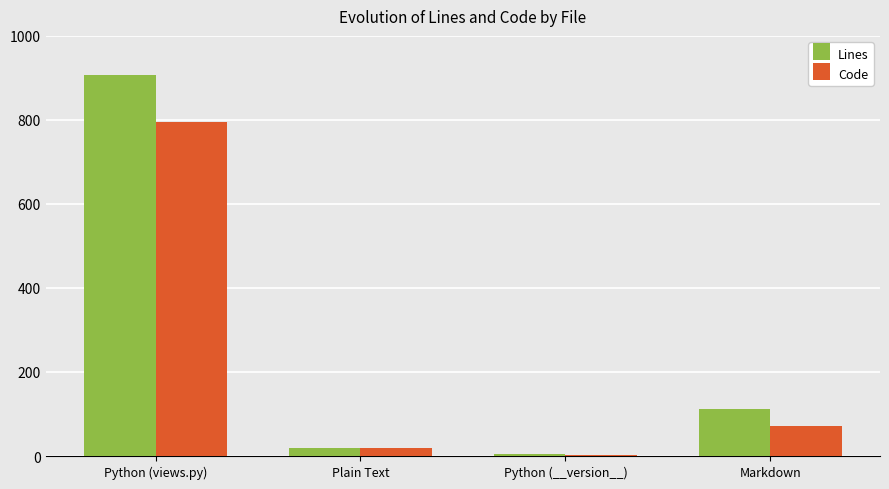

What is the label of the 3rd bar from the left?

Python (__version__)